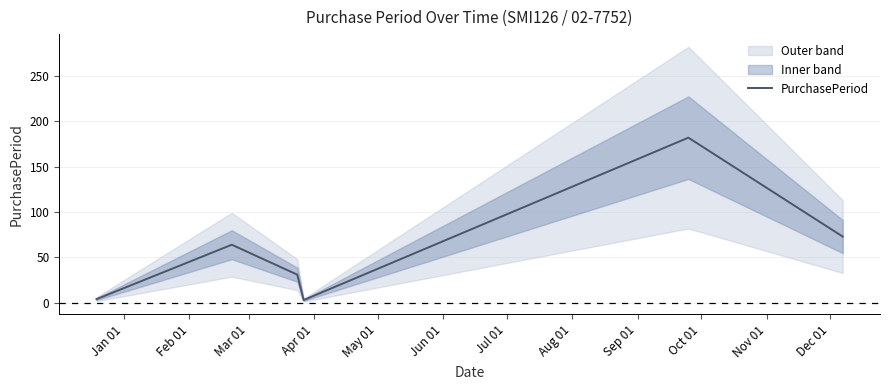

What is the value of the 6th point from the left?

73